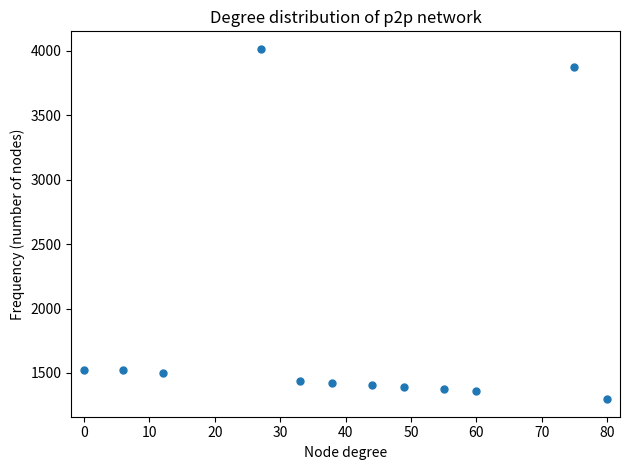

What is the range of Y values (max minus min)?

2718.7